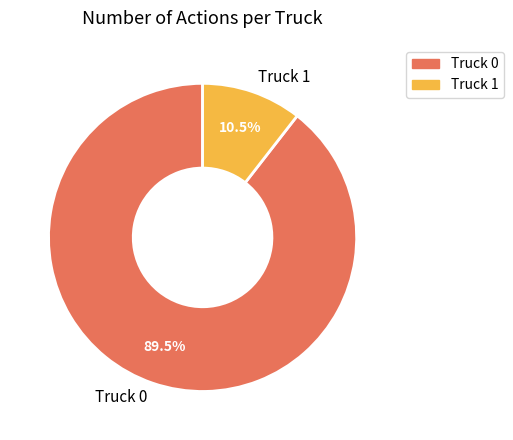

Rank the categories by value from lowest to highest.

Truck 1, Truck 0